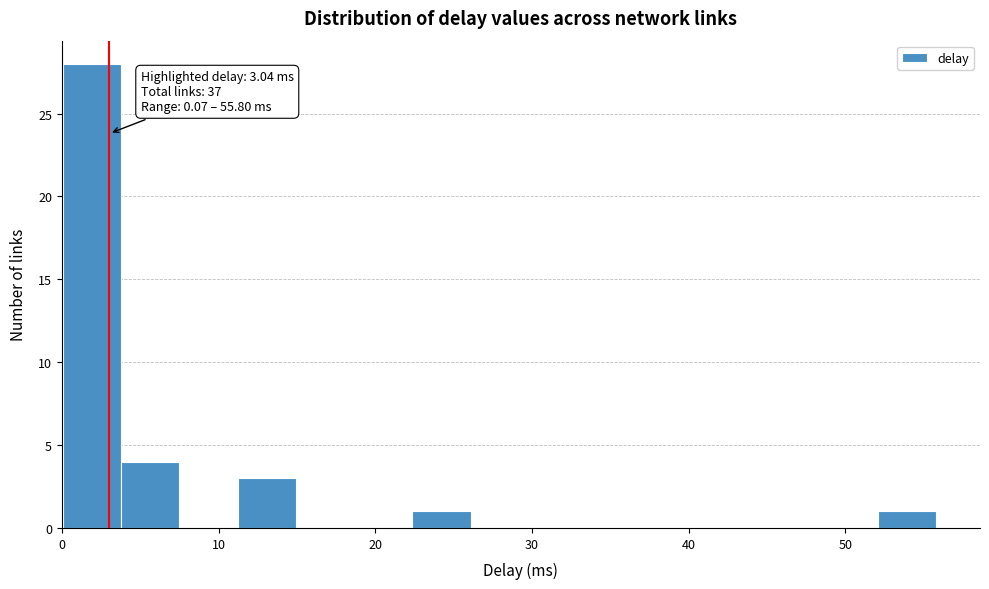

Around what value on the x-axis is the tallest bar? Give the approximate position of its centre, as read against the axis.

2